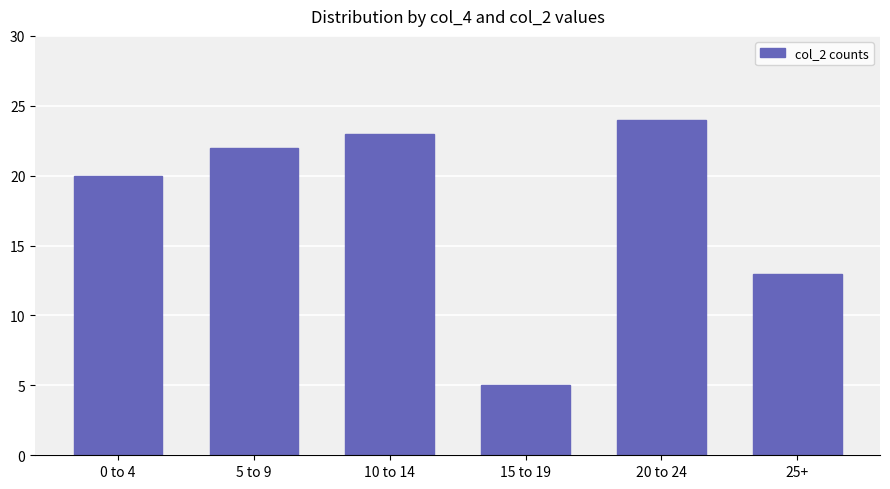

Which has a higher value, 5 to 9 or 15 to 19?

5 to 9